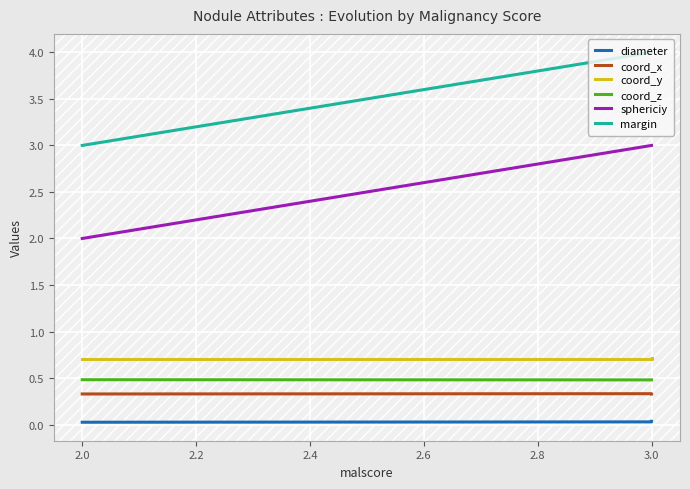

Count the diameter values in the range 0 to 1.

4